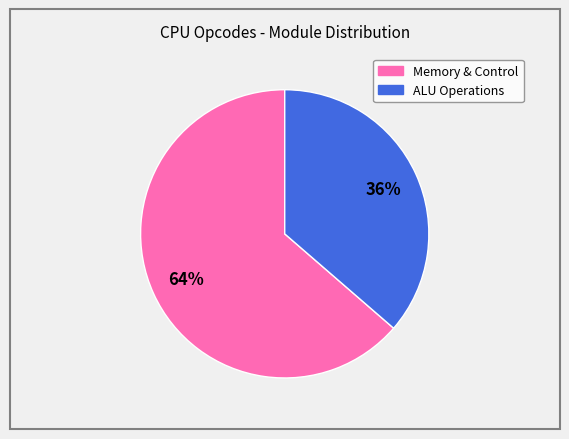

Is there a majority slice in this chart?

Yes